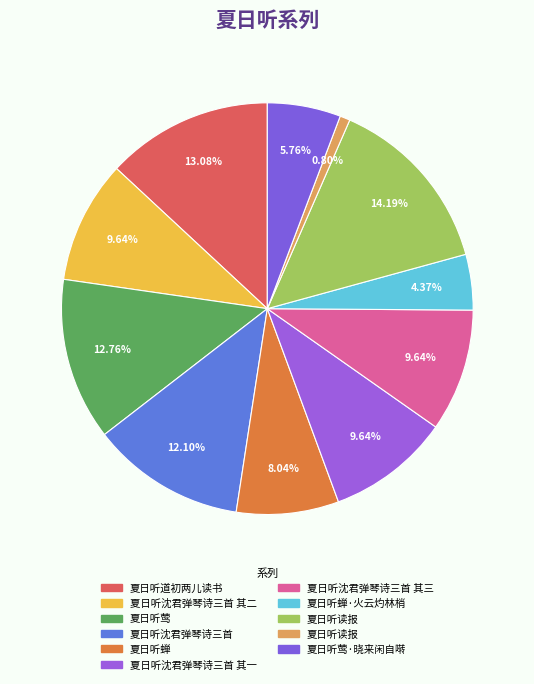

How many slices are in this pie chart?

11